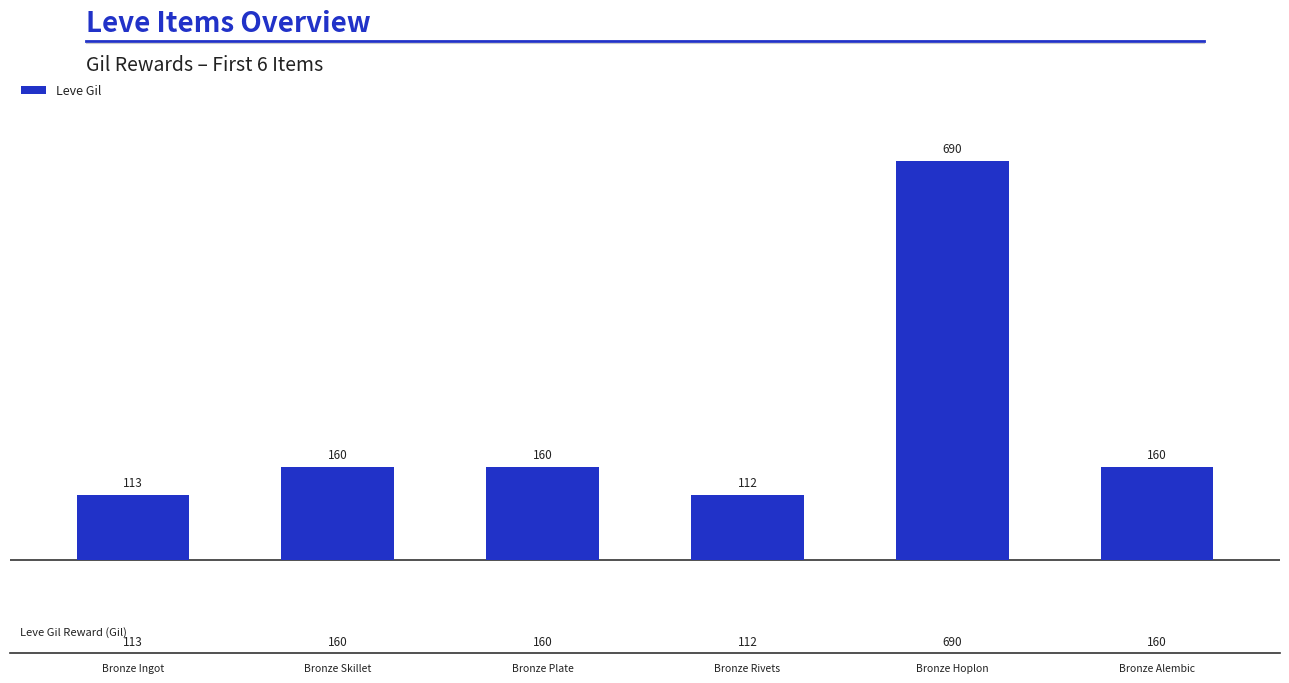

Reading left to right, list all the values displayed in this chart.

113	160	160	112	690	160